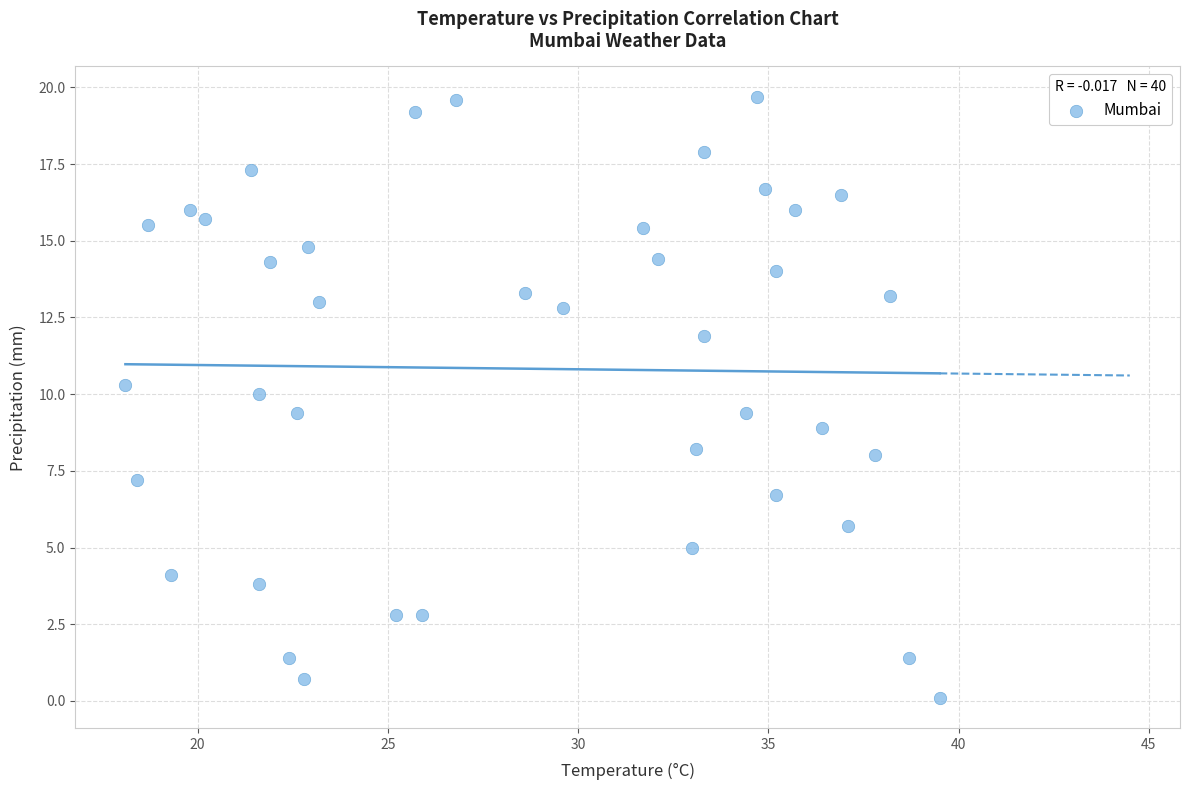

What is the range of X values (max minus min)?

21.4